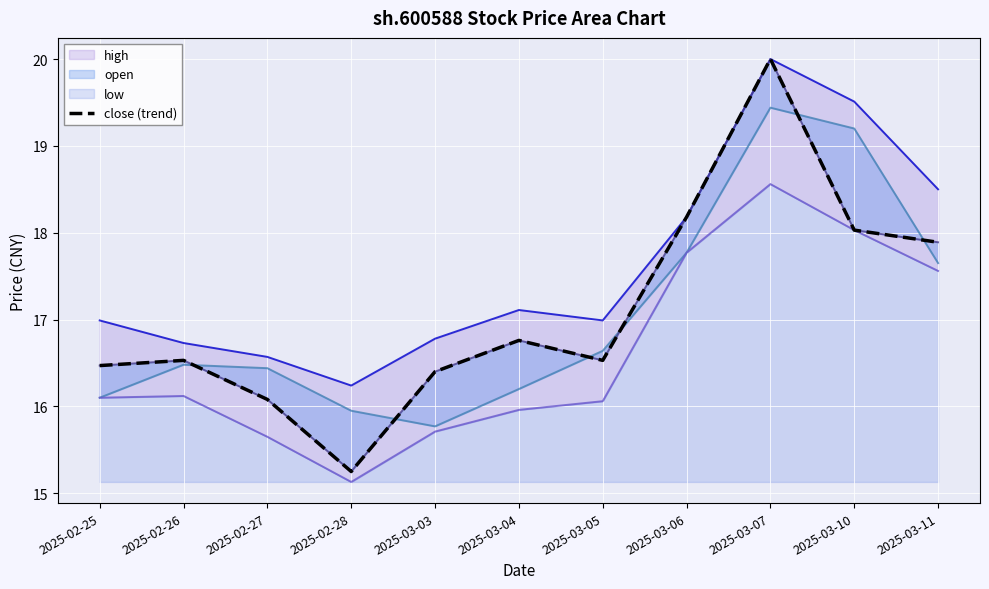

Is it true that the value at 2025-02-25 is 16.5?

True